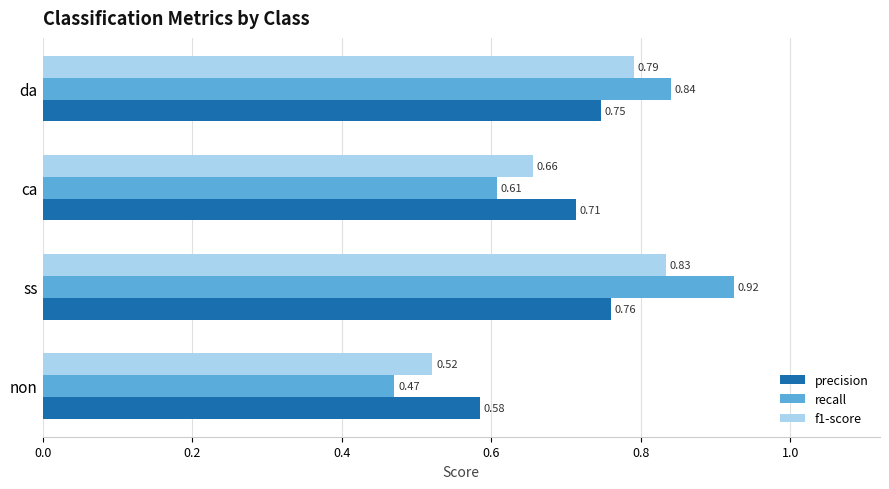

List the series in order of their peak value, highest first.

recall, f1-score, precision